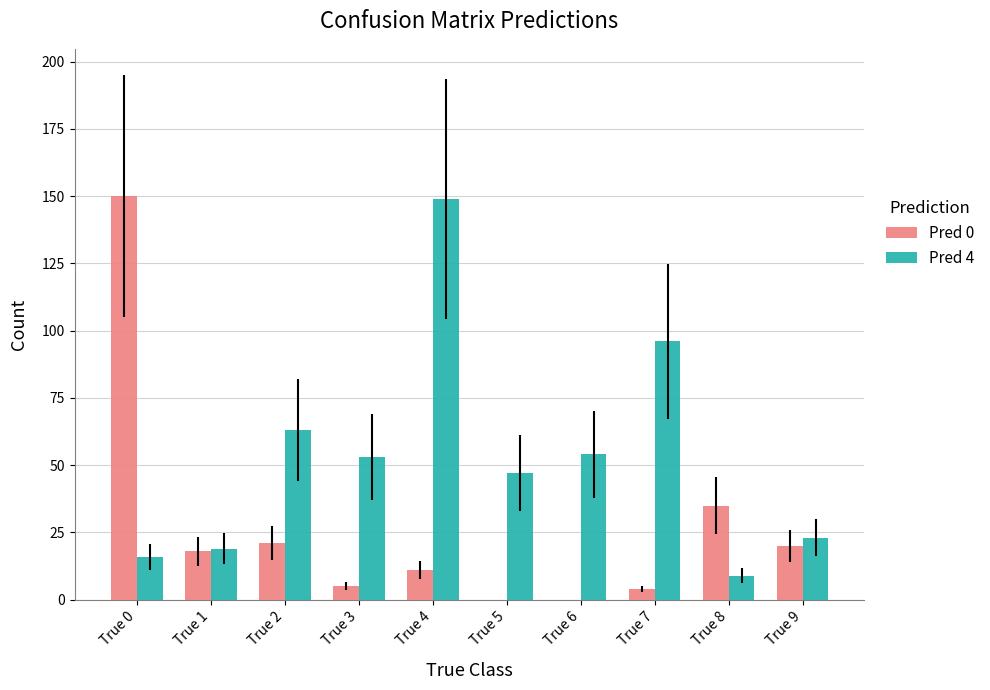

Reading right to left, transcribe all the data shown in this chart.

Pred 0: True 9=20	True 8=35	True 7=4	True 6=0	True 5=0	True 4=11	True 3=5	True 2=21	True 1=18	True 0=150
Pred 4: True 9=23	True 8=9	True 7=96	True 6=54	True 5=47	True 4=149	True 3=53	True 2=63	True 1=19	True 0=16